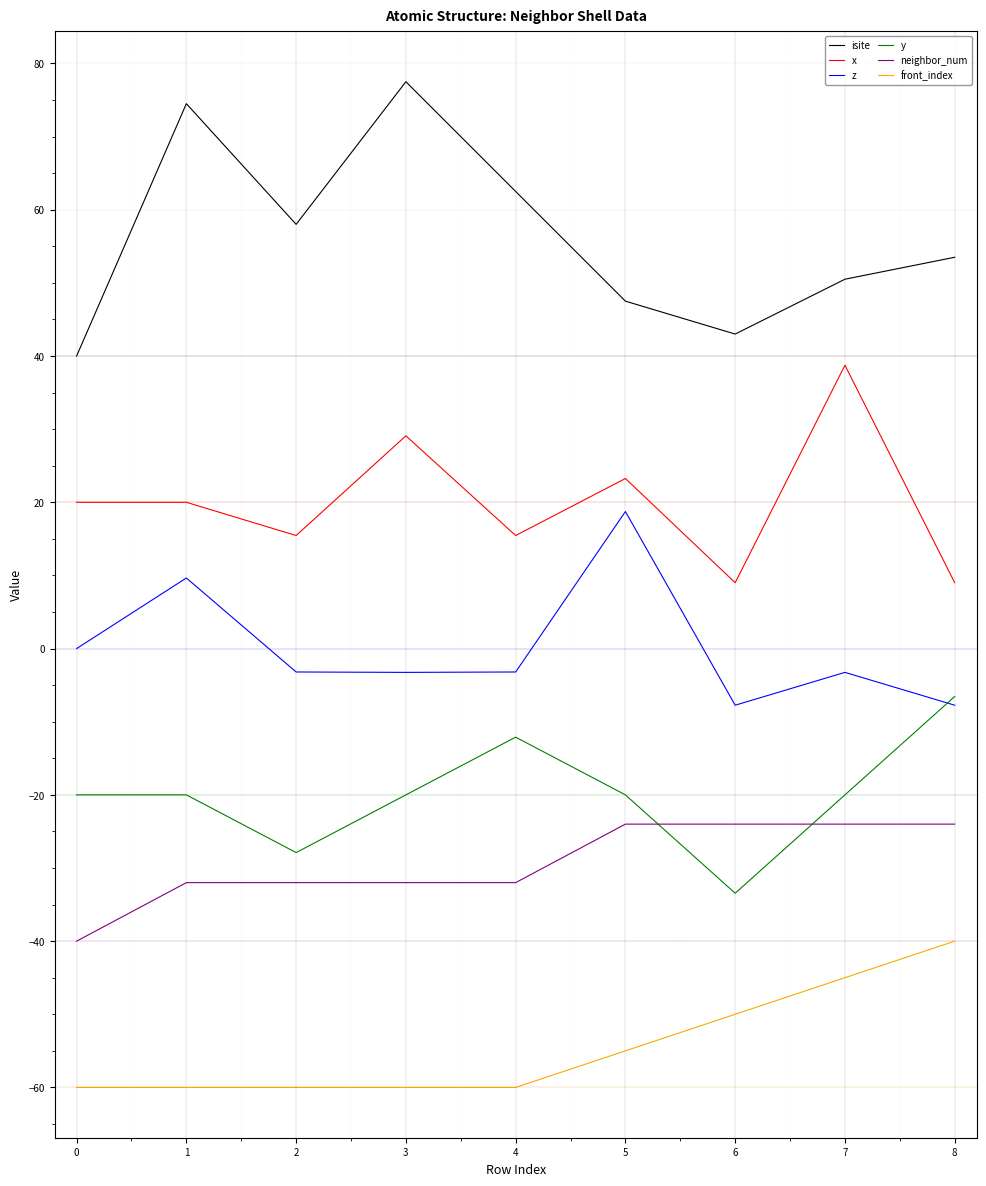

At how many categories does at least one series exceed 70?

2